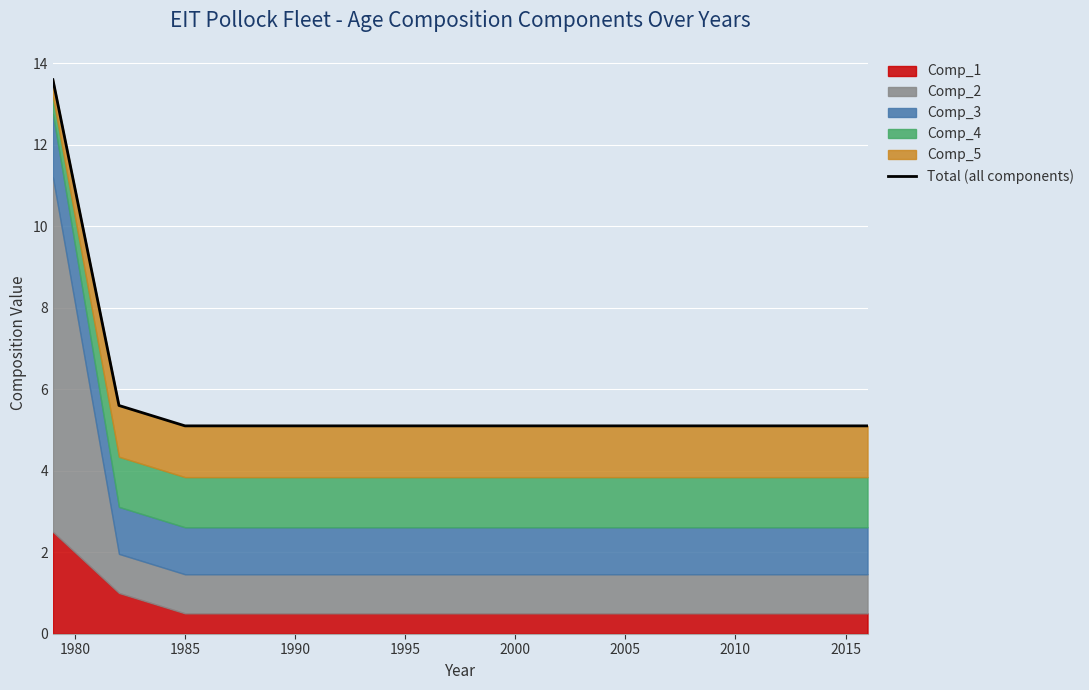

Reading left to right, extract all data points from this chart.

13.6	5.6	5.1	5.1	5.1	5.1	5.1	5.1	5.1	5.1	5.1	5.1	5.1	5.1	5.1	5.1	5.1	5.1	5.1	5.1